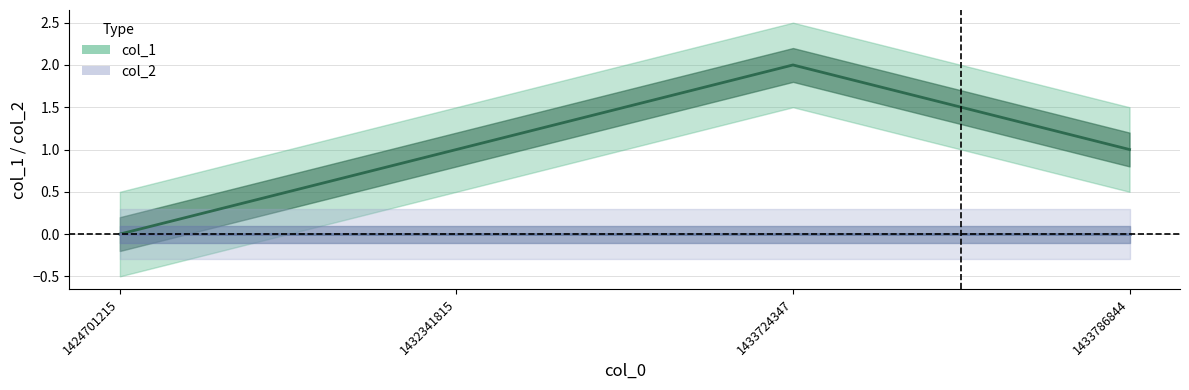

True or false: col_2 and col_1 intersect in this chart.

False